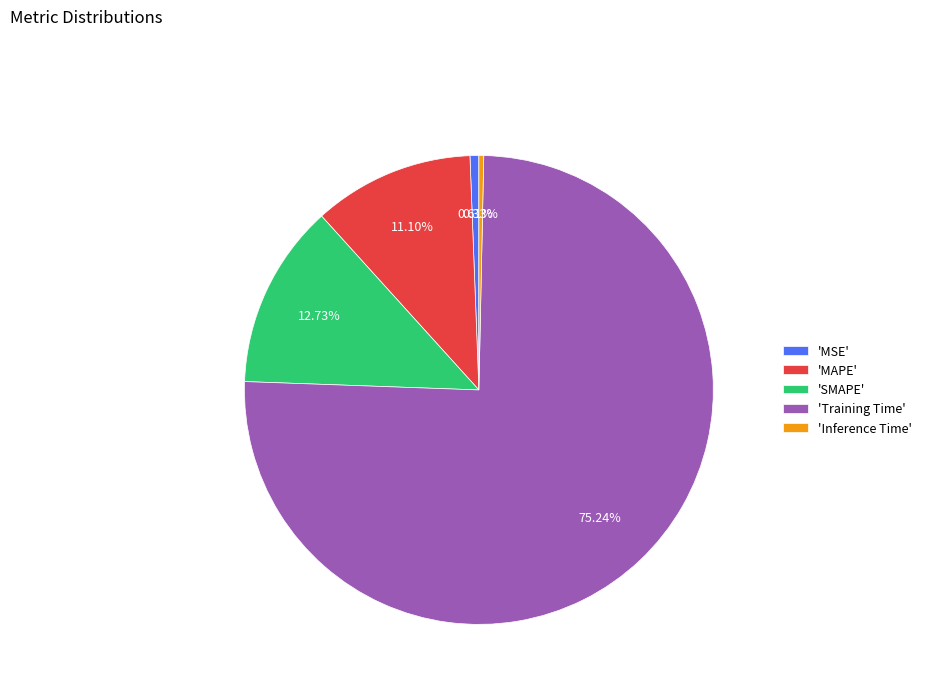

Which slice is the largest?

'Training Time'